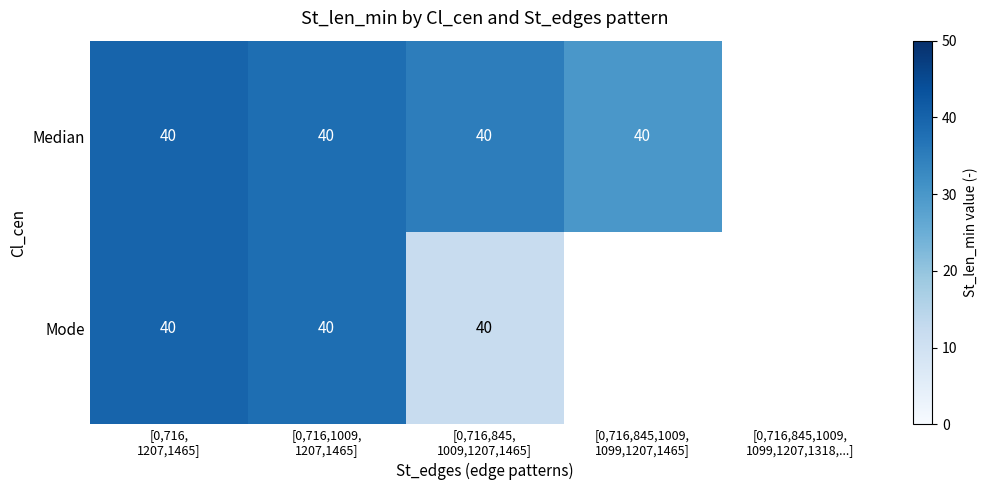

List the series in order of their overall mean, highest first.

Median, Mode